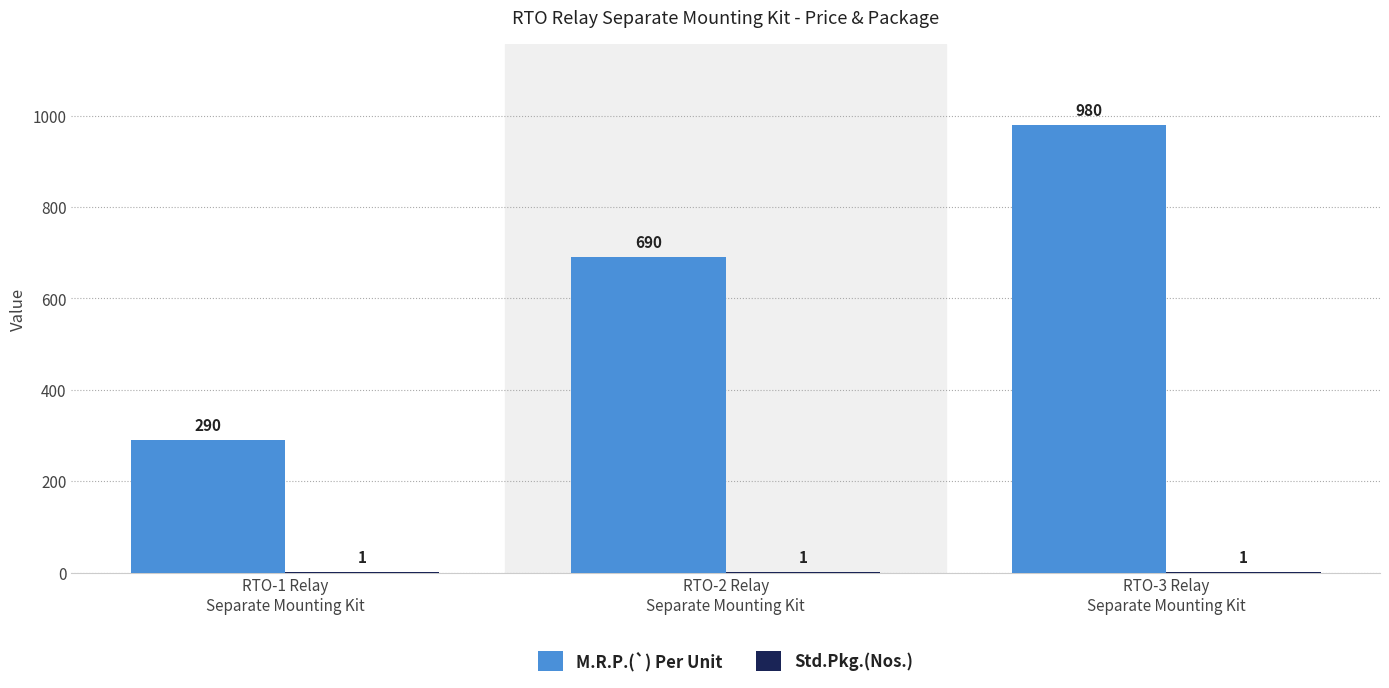

Which series has the largest total across all categories?

M.R.P.(`) Per Unit